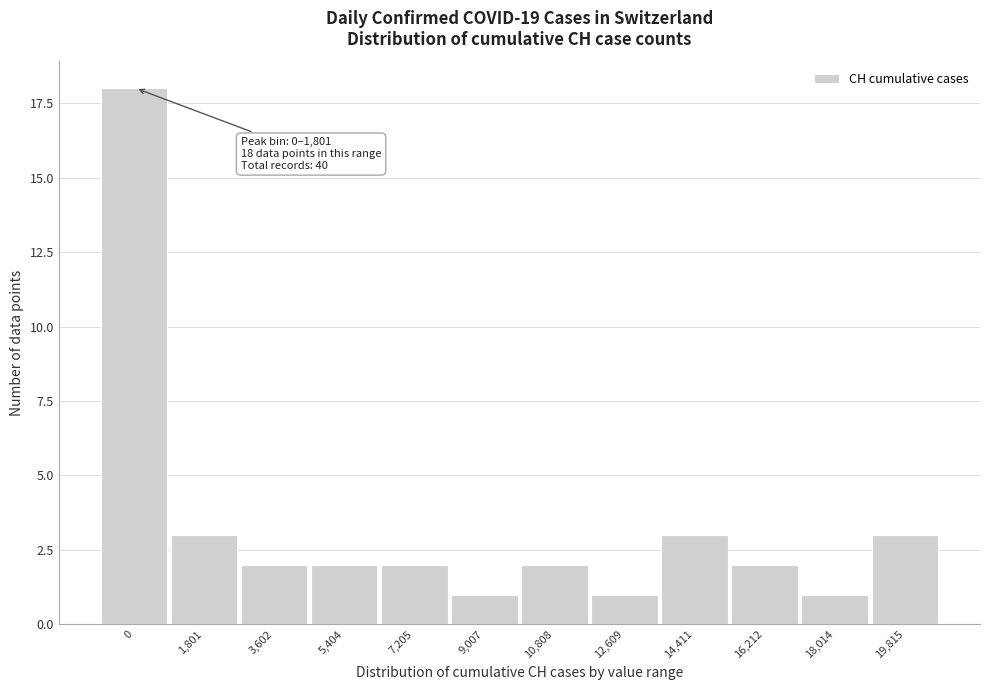

Reading left to right, list all the values displayed in this chart.

18	3	2	2	2	1	2	1	3	2	1	3